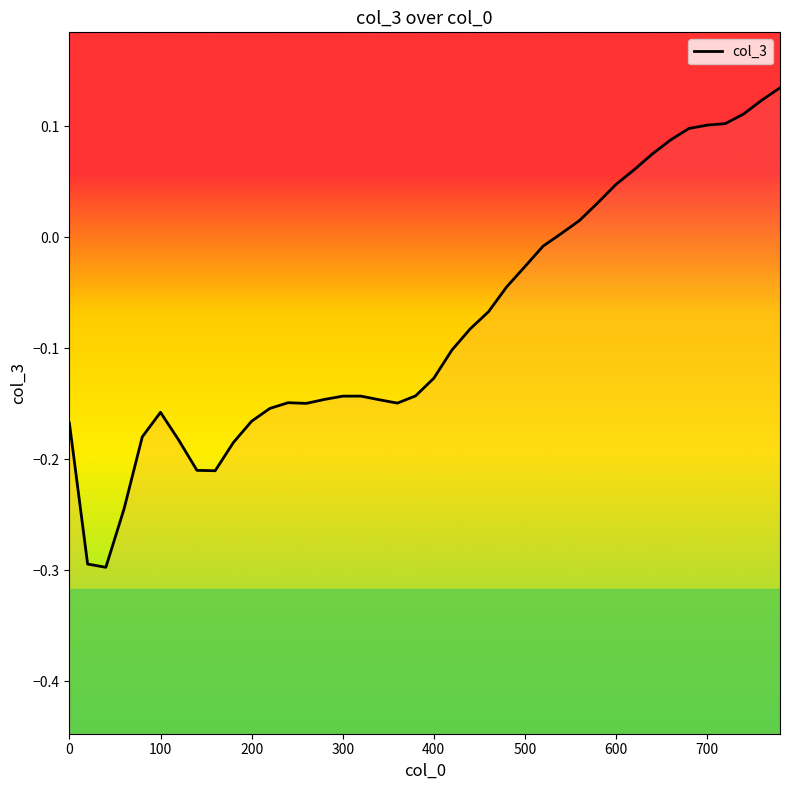

What is the value of the 4th point from the left?

-0.2